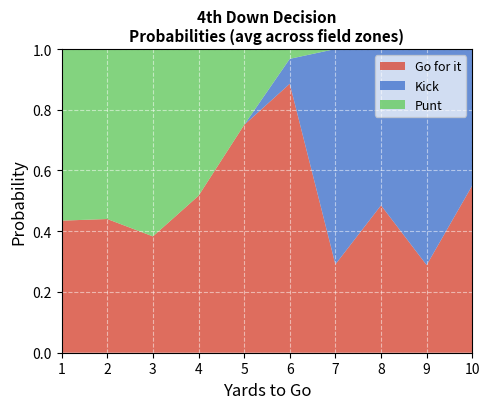

What is the total value across all series at 6?

1.0